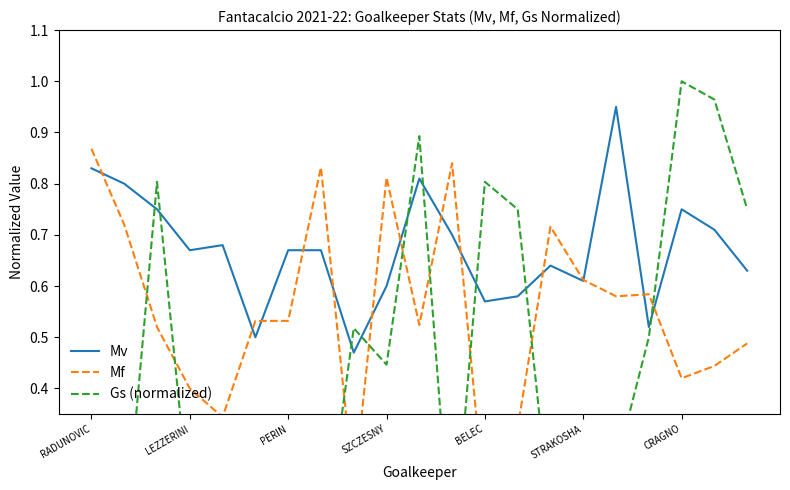

At which category does the chart reach its peak across all series?

CRAGNO